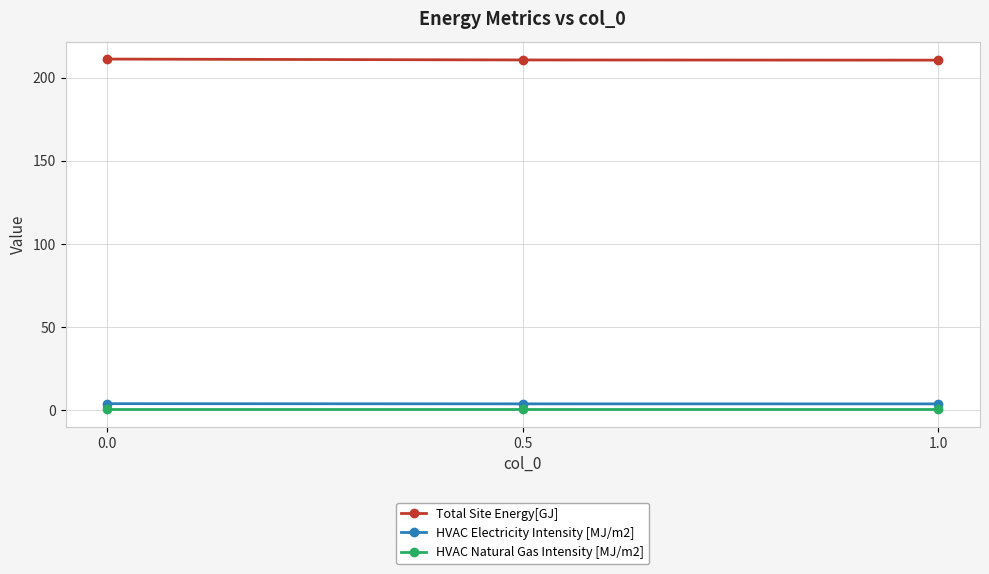

Which series has the largest total across all categories?

Total Site Energy[GJ]